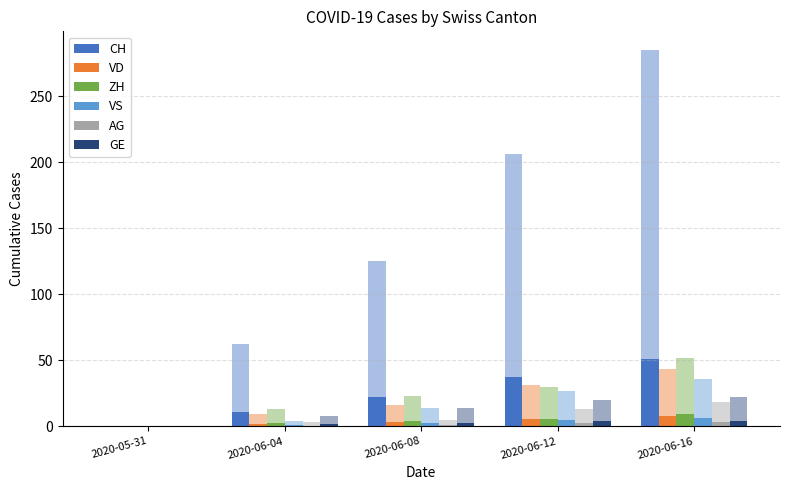

What is the value of the CH bar at the 3rd from the left?

22.5